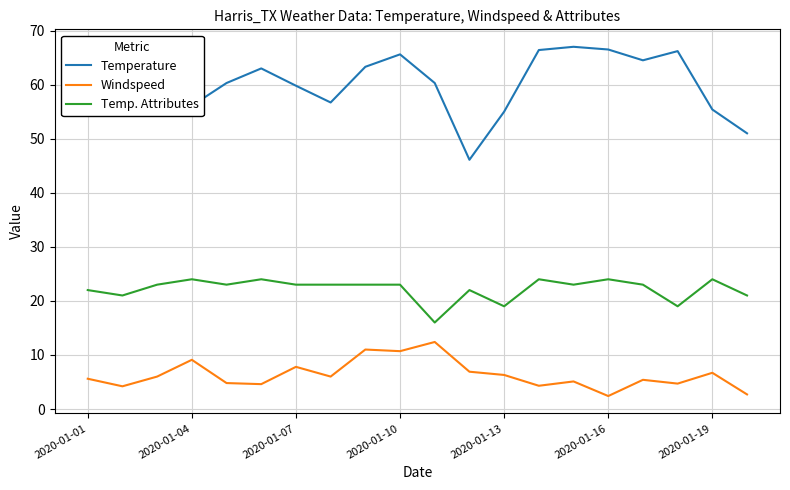

Which series has the widest spread of values?

Temperature